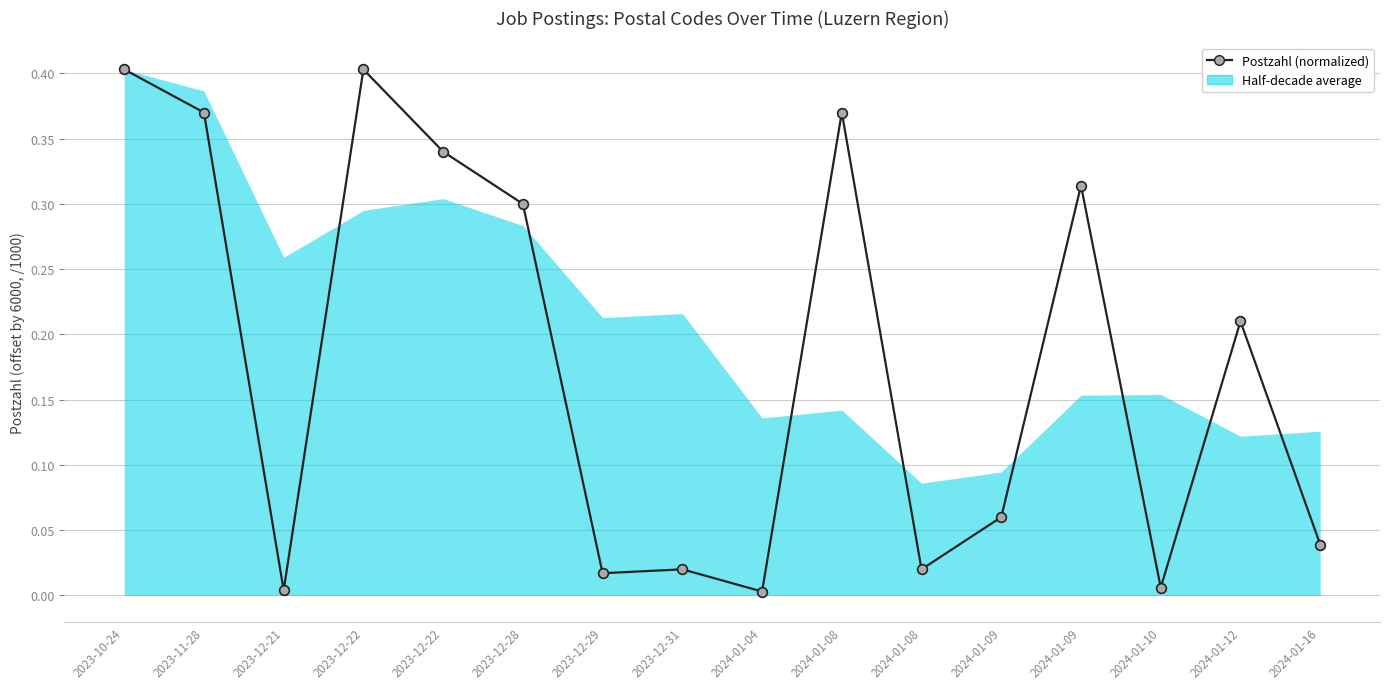

Reading left to right, what are all the values shown in this chart?

0.4	0.4	0.0	0.4	0.3	0.3	0.0	0.0	0.0	0.4	0.0	0.1	0.3	0.0	0.2	0.0